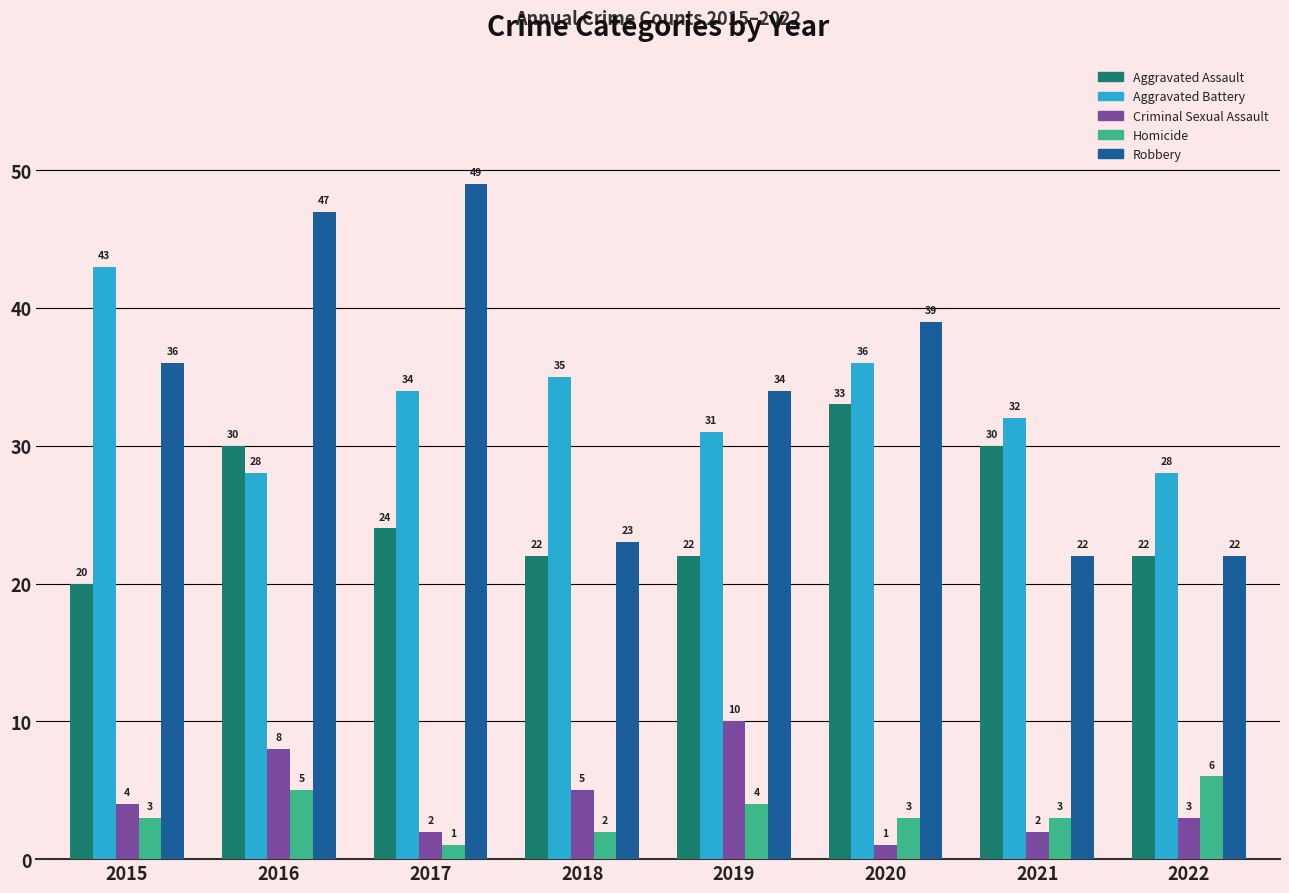

What is the average value of the Robbery series?

34